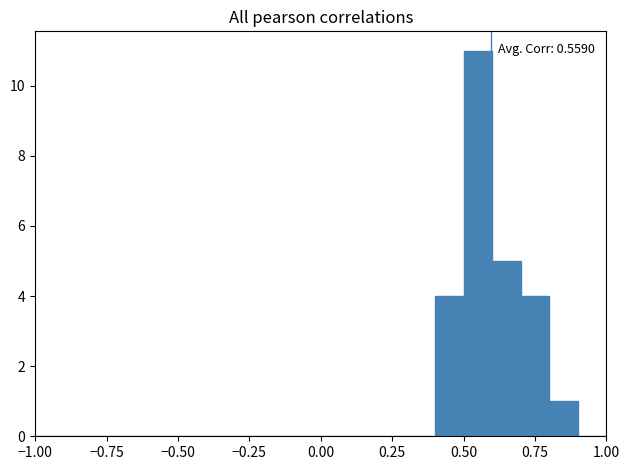

Read against the x-axis, roughly where is the centre of the tallest bar?

0.55